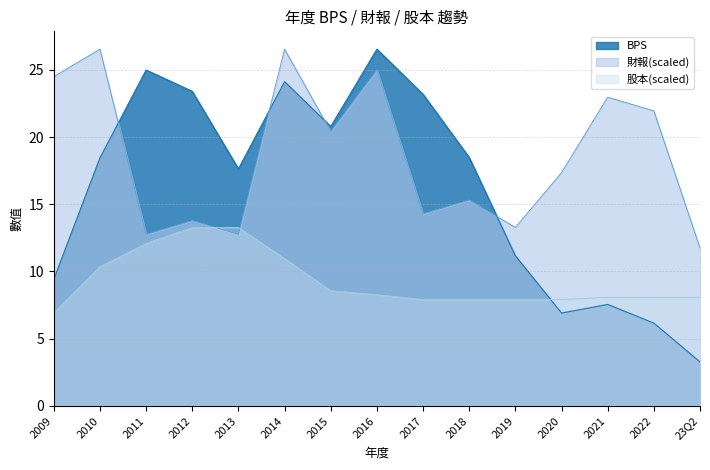

Between 2013 and 2011, which is larger?

2011